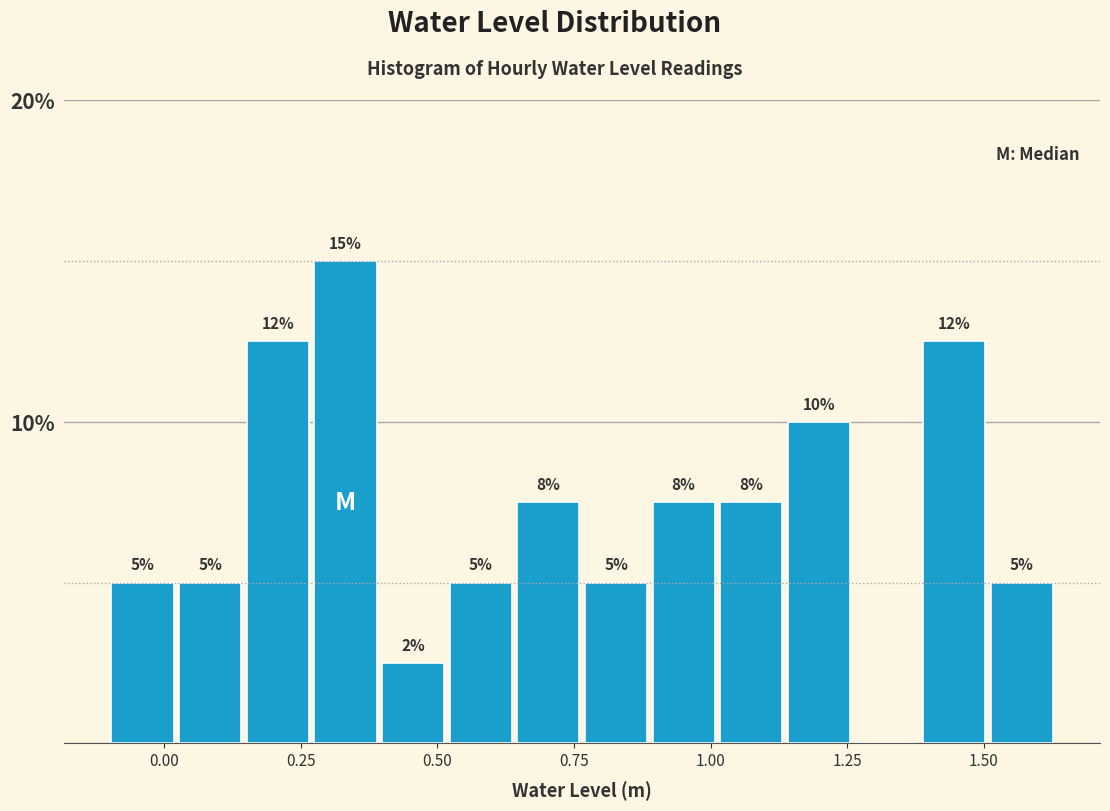

Around what value on the x-axis is the tallest bar? Give the approximate position of its centre, as read against the axis.

0.35